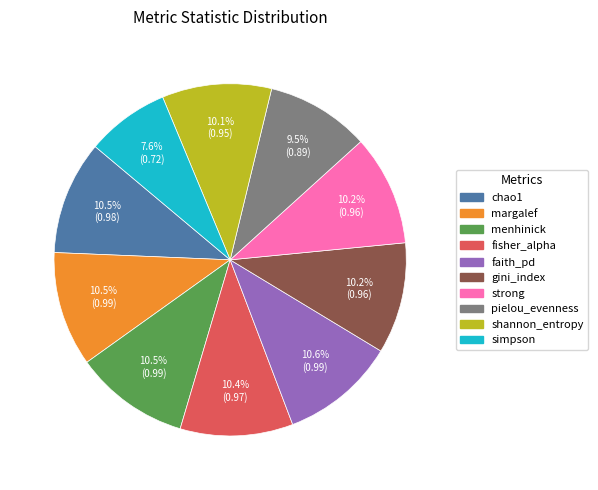

True or false: strong accounts for 10% of the total.

True